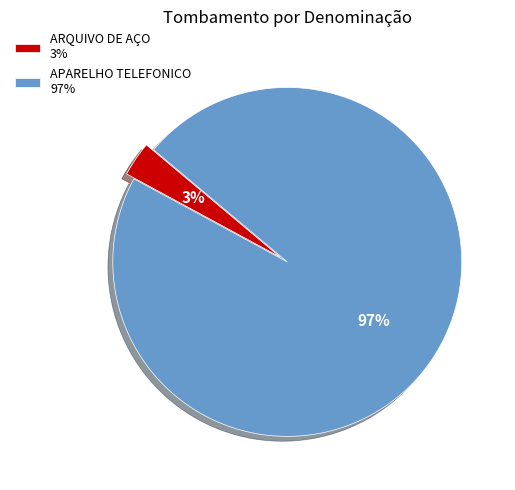

What is the largest slice in the pie chart?

APARELHO TELEFONICO